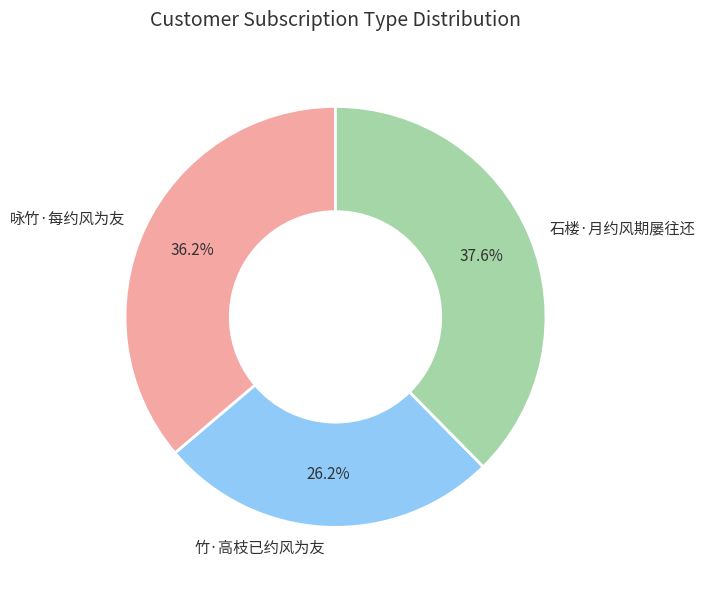

Rank the categories by value from highest to lowest.

石楼·月约风期屡往还, 咏竹·每约风为友, 竹·高枝已约风为友